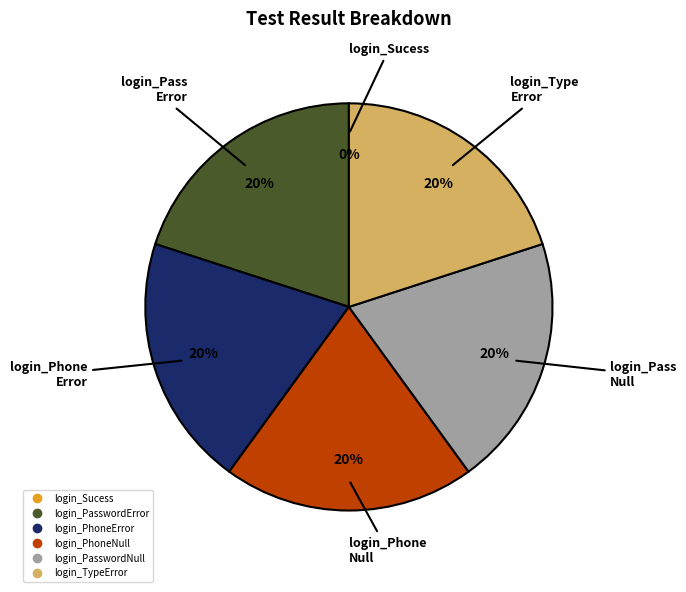

Is there any slice that represents more than half of the pie?

No